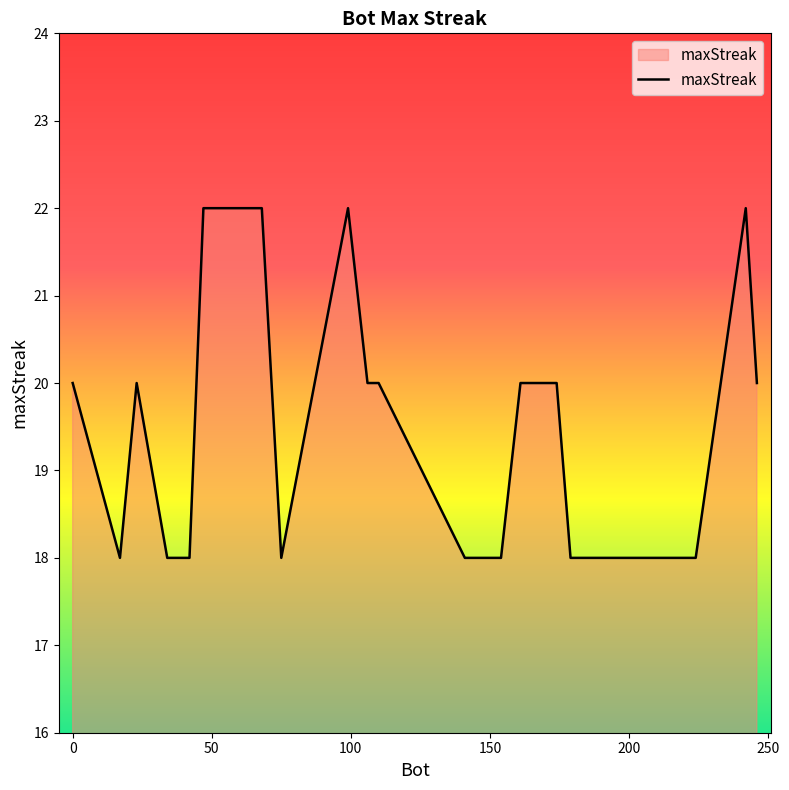

What is the difference between the maximum and minimum values?

4